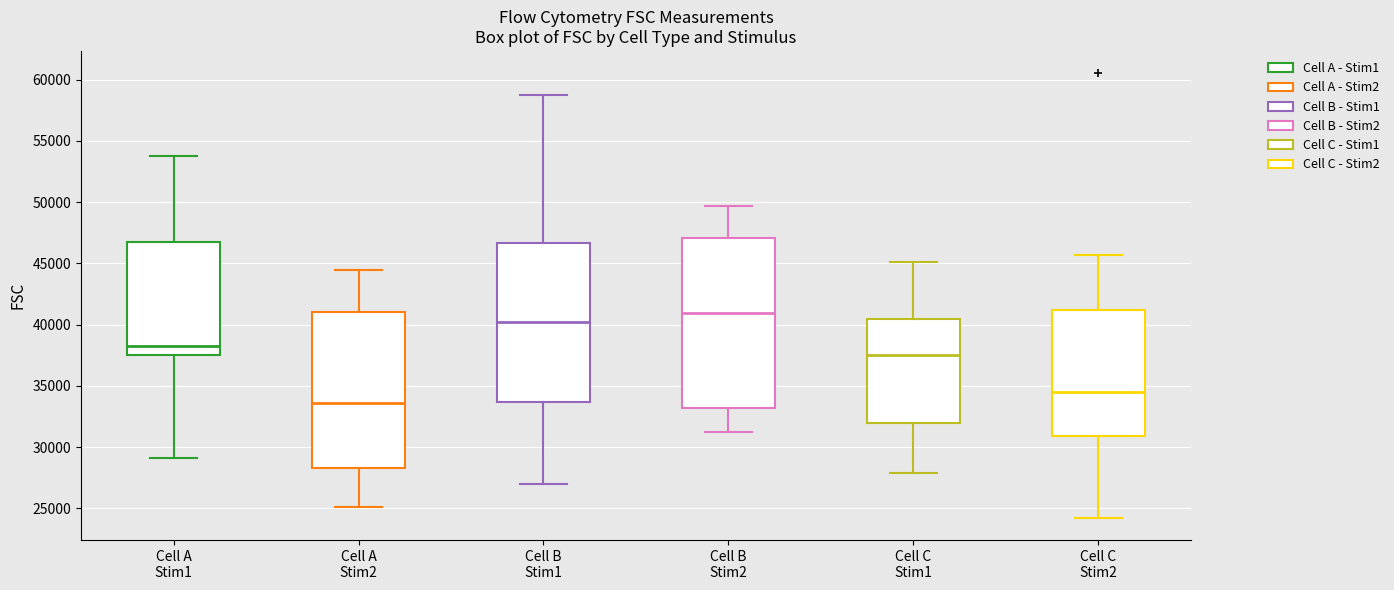

Reading left to right, transcribe this box plot: for each box, give where its median line is, the range the box spans, and where its two whiskers end, as read against the y-axis. The values are not printed on the chart, so give them approximately, as read against the axis.

Cell A Stim1: median 38000, box 37500 to 47000, whiskers 29000 to 54000
Cell A Stim2: median 33500, box 28500 to 41000, whiskers 25000 to 44500
Cell B Stim1: median 40000, box 33500 to 46500, whiskers 27000 to 58500
Cell B Stim2: median 41000, box 33000 to 47000, whiskers 31000 to 49500
Cell C Stim1: median 37500, box 32000 to 40500, whiskers 28000 to 45000
Cell C Stim2: median 34500, box 31000 to 41000, whiskers 24000 to 45500